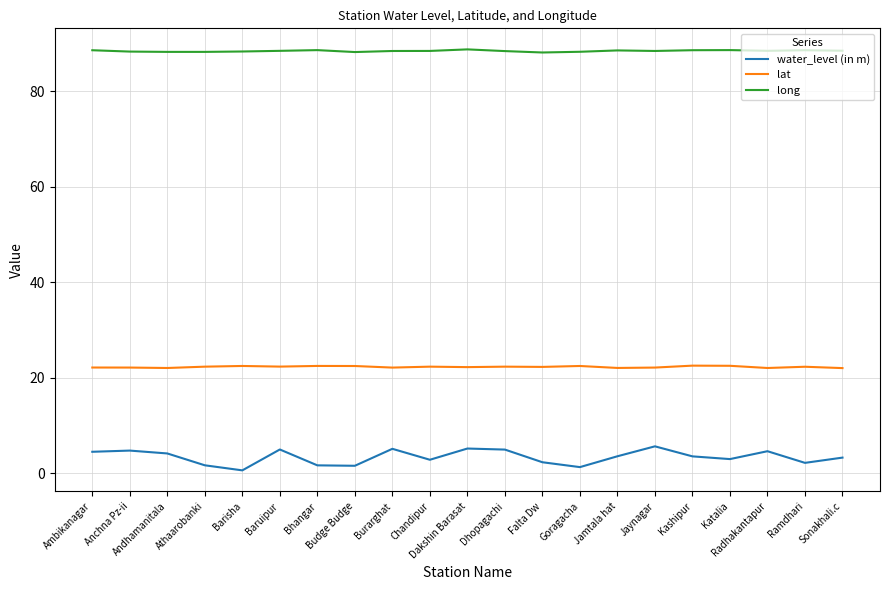

Rank the series by their maximum value, from highest to lowest.

long, lat, water_level (in m)